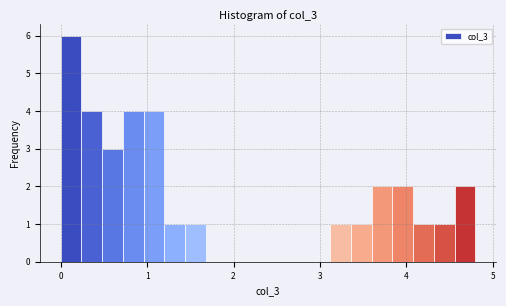

Read against the x-axis, roughly where is the centre of the tallest bar?

0.1